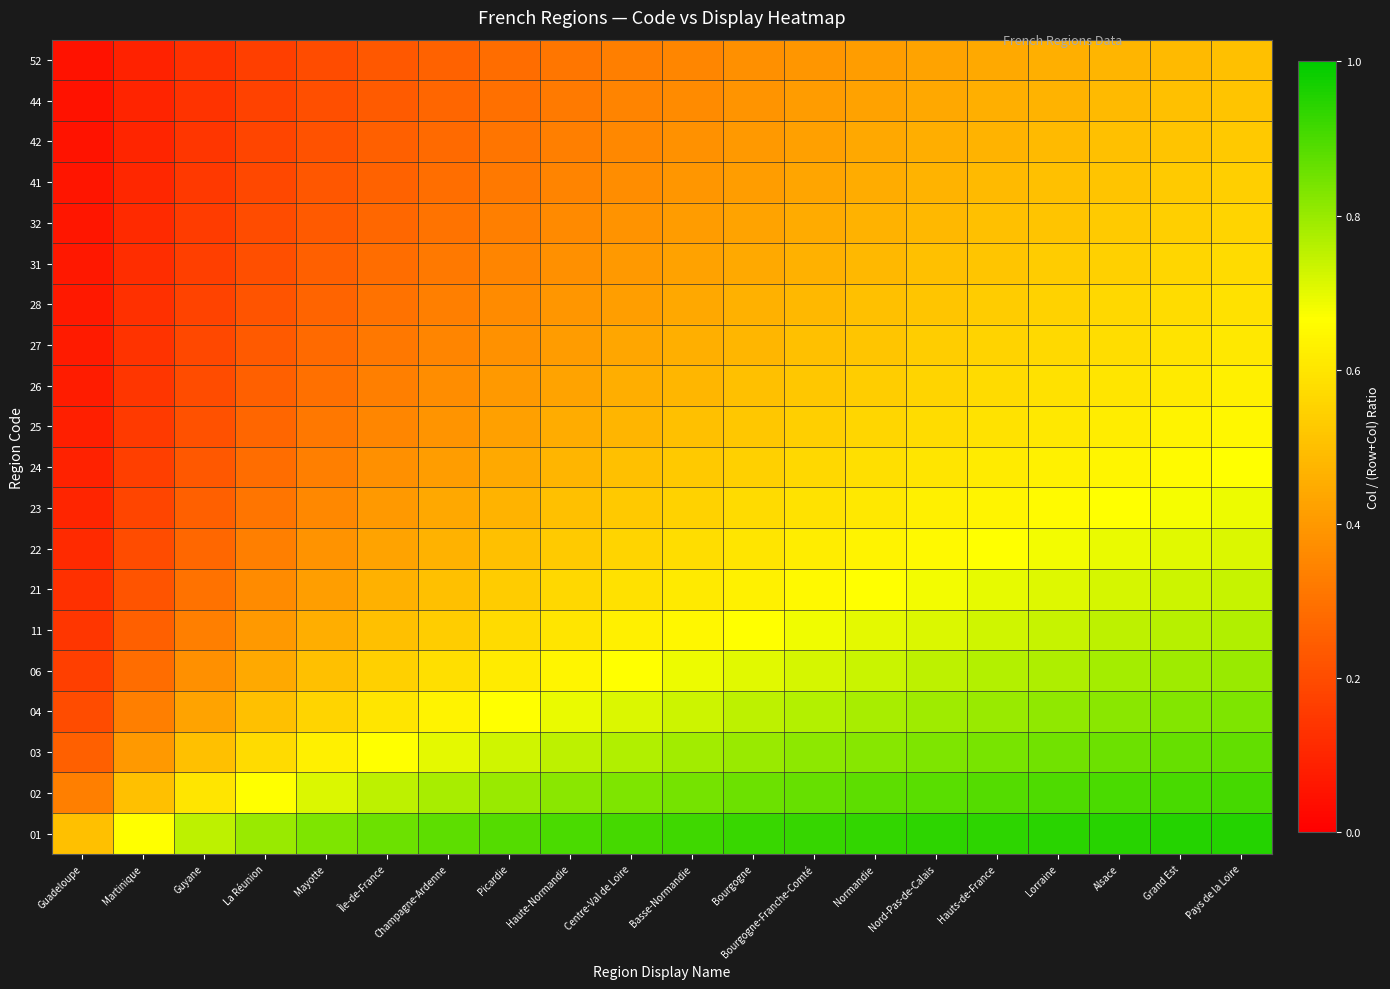

Count the number of data series in this chart.

20